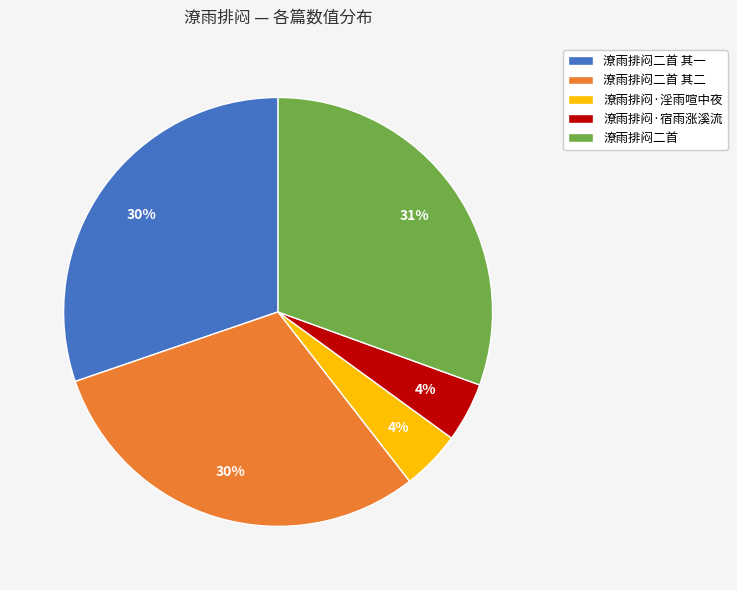

What is the ratio of the value at 潦雨排闷·淫雨喧中夜 to the value at 潦雨排闷二首?

0.1